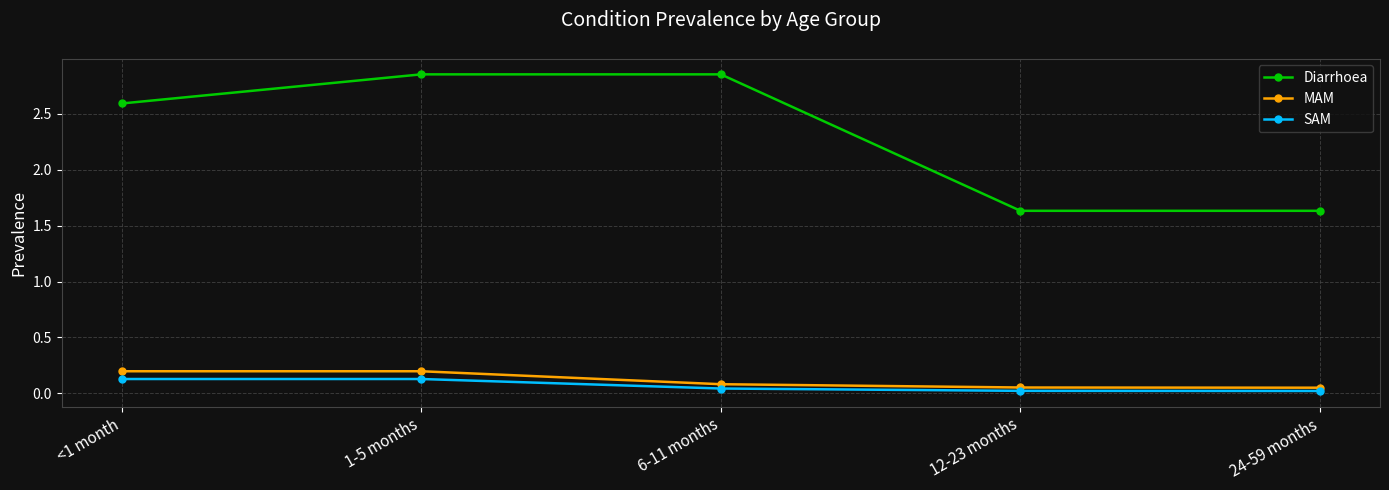

What is the spread (max minus min) of values at <1 month?

2.5